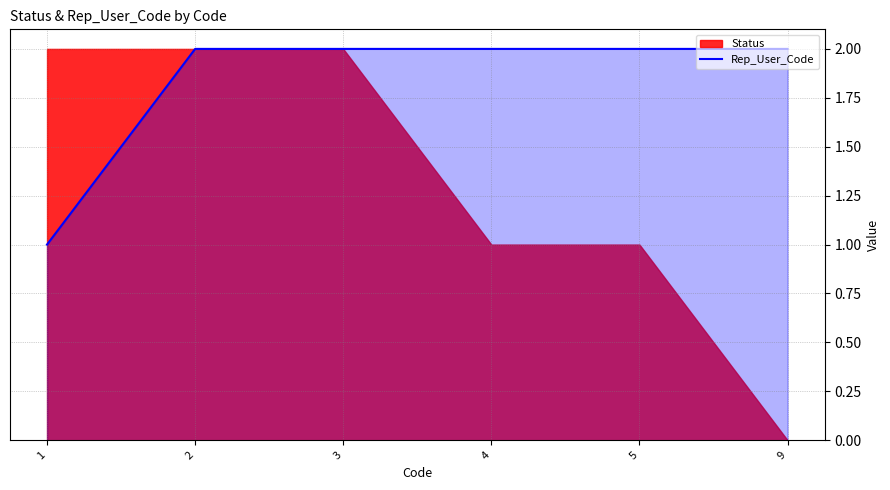

How many lines are shown in the chart?

1